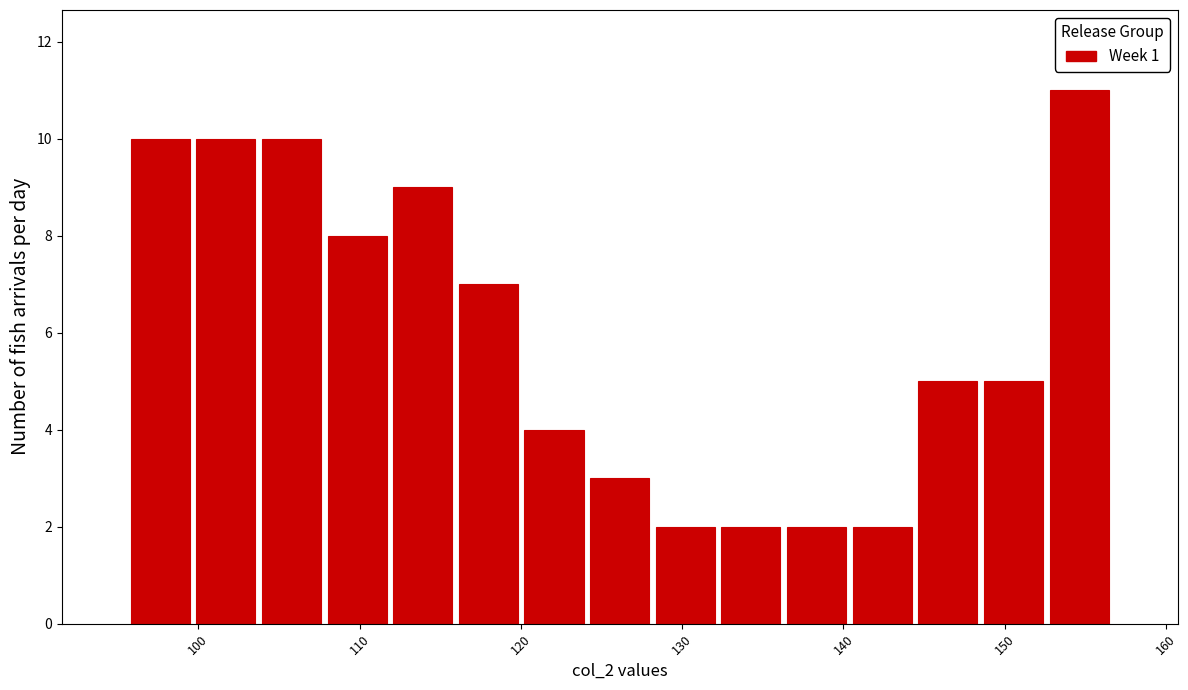

Which range on the x-axis has the tallest bar?

153 to 157